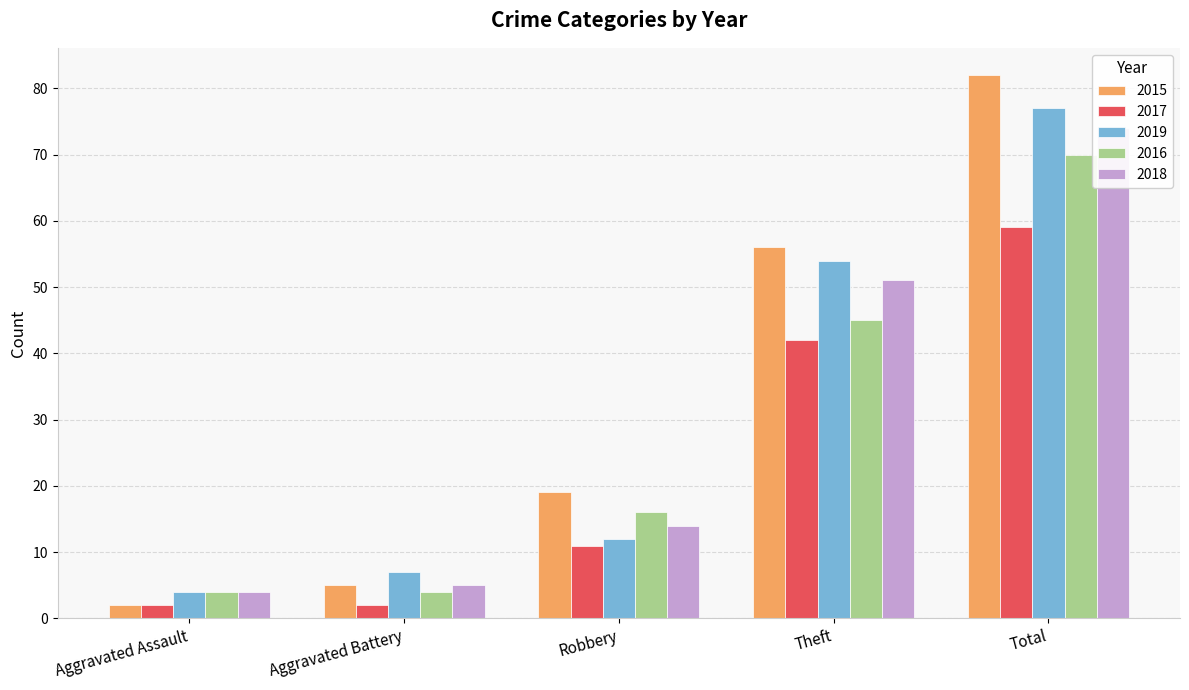

What is the spread (max minus min) of values at Aggravated Assault?

2